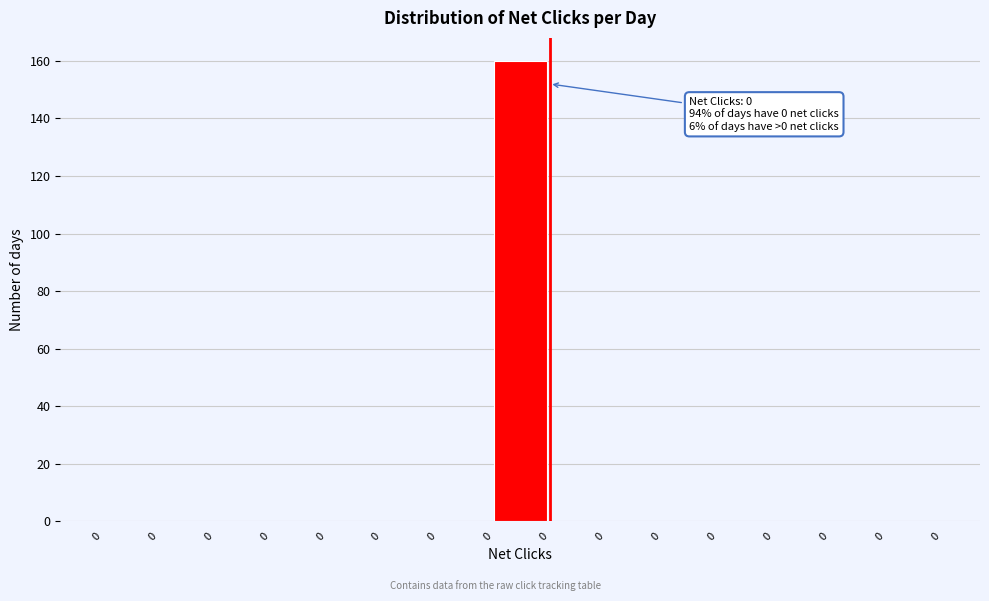

Are the bars horizontal?

No